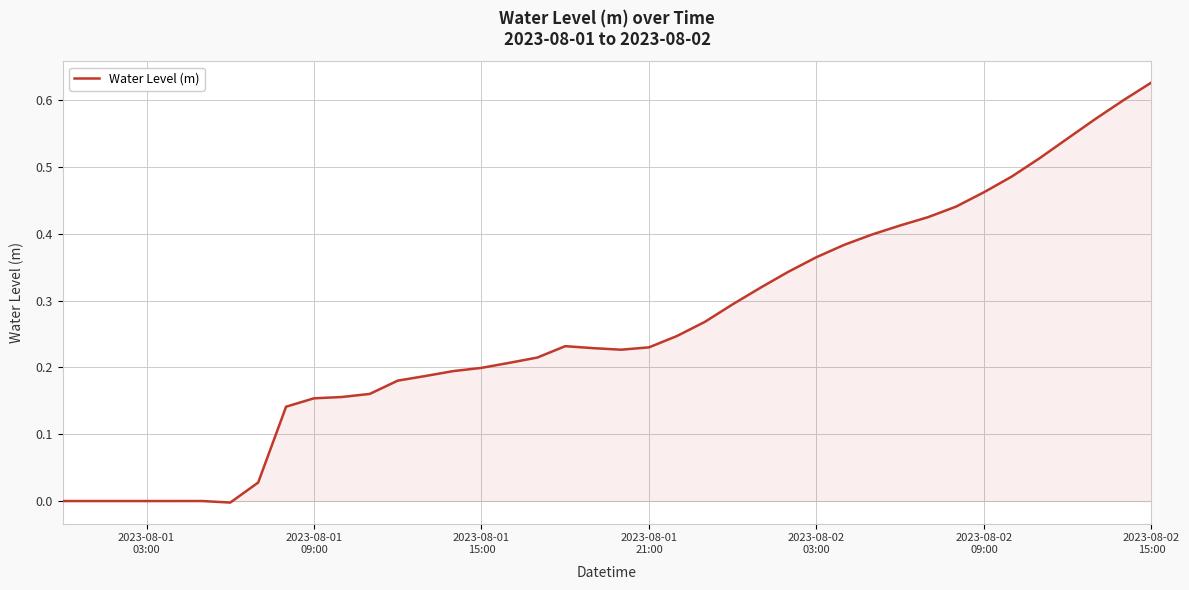

How many interior local peaks (higher than both neighbors) does the data have?

2